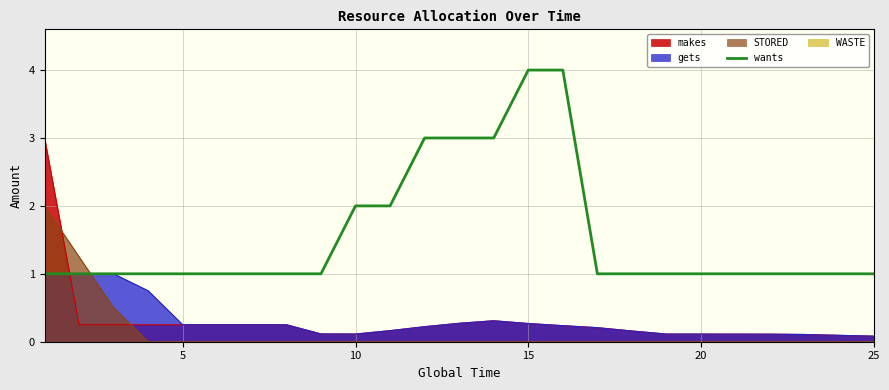

How many categories are shown in the chart?

25